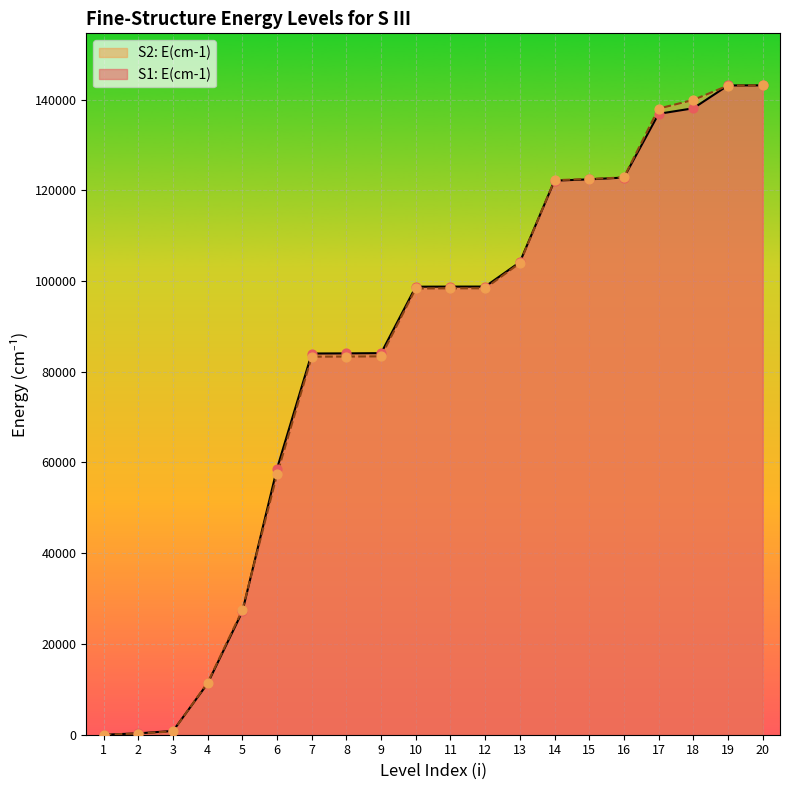

Which series reaches the maximum Y coordinate?

S2: E(cm-1)